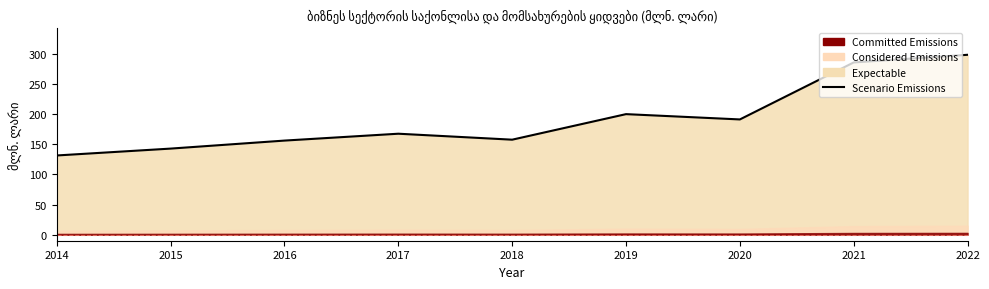

What is the difference between the second highest and minimum values?

154.4